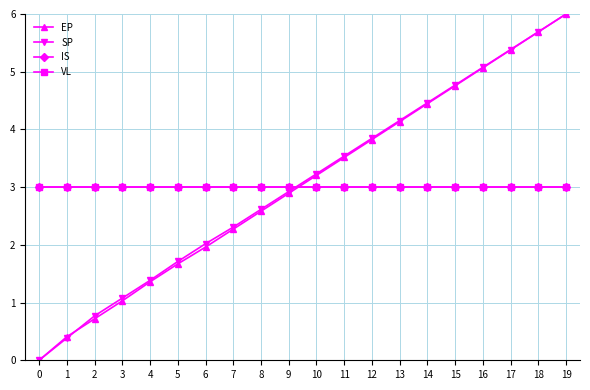

At 0, list the series in order from largest to smallest.

IS, VL, EP, SP